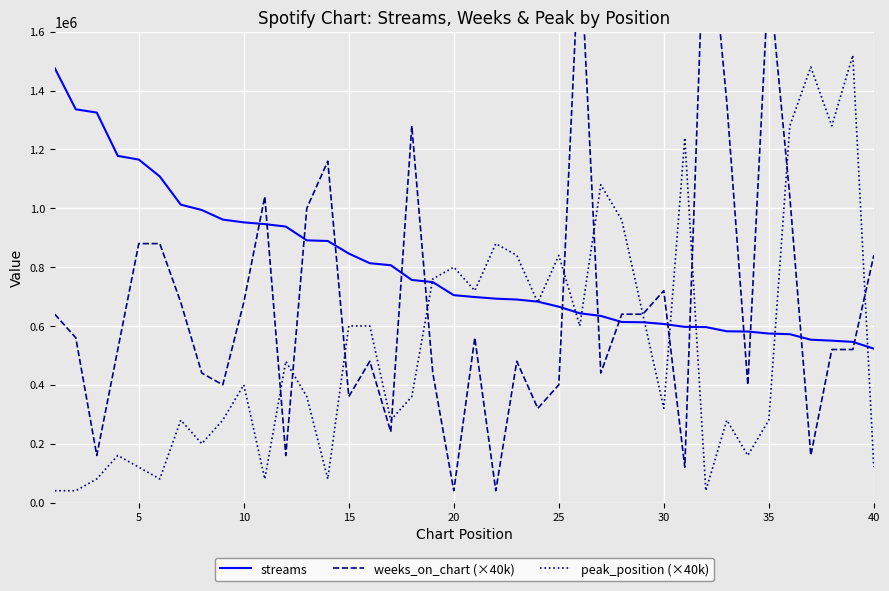

What is the lowest value of the peak_position (×40k) series?

40000